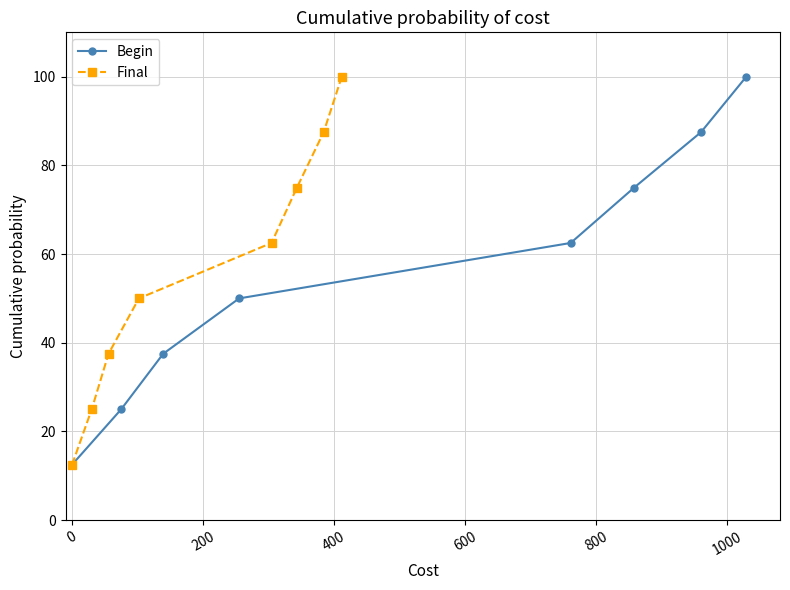

True or false: Final has more than 0 interior local peaks.

False